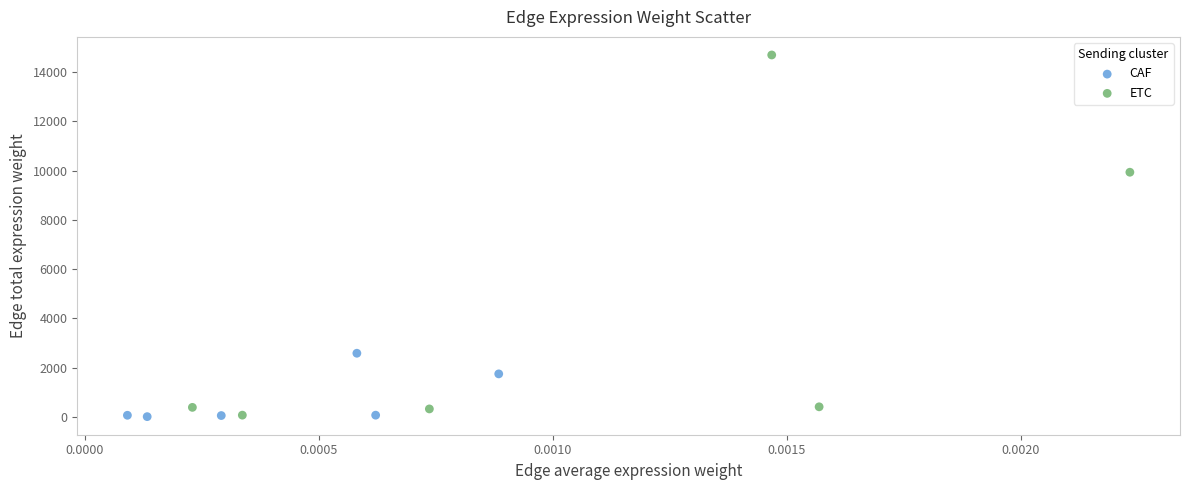

What are all the series names shown in the legend?

CAF, ETC